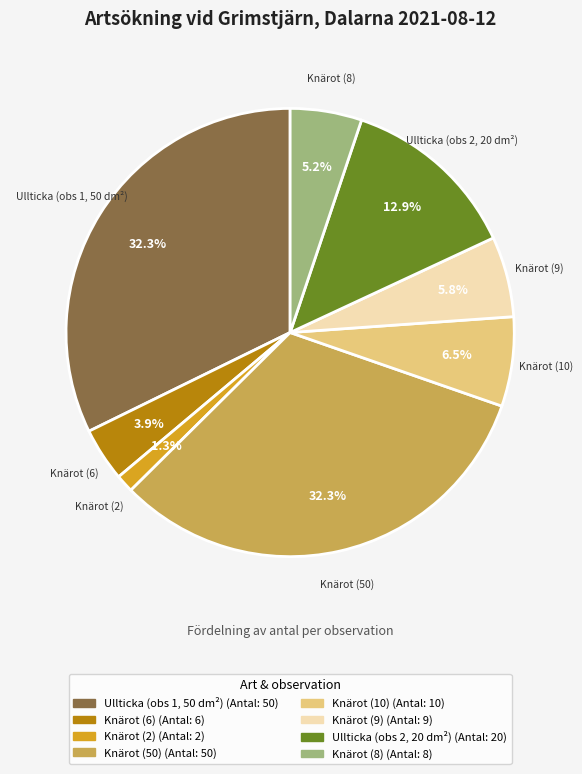

How many segments does this pie chart have?

8